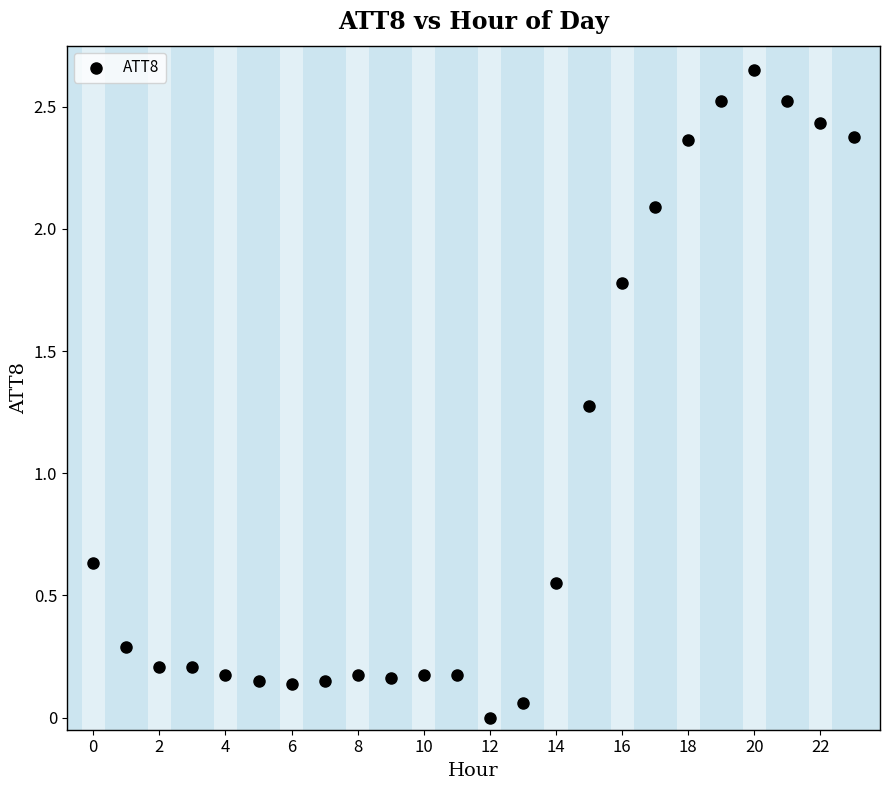

What Y value in the scatter plot is closest to 1?

1.3